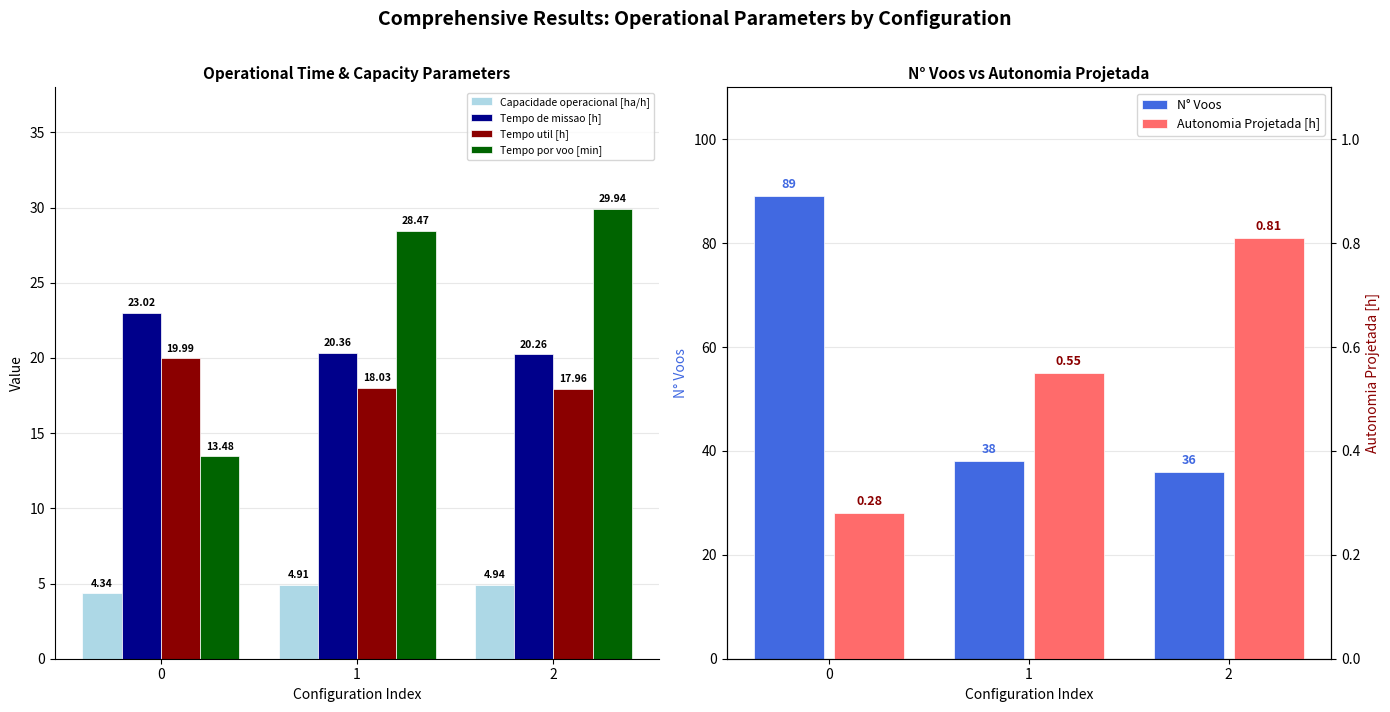

What is the difference between the highest and lowest values at 1?

37.5